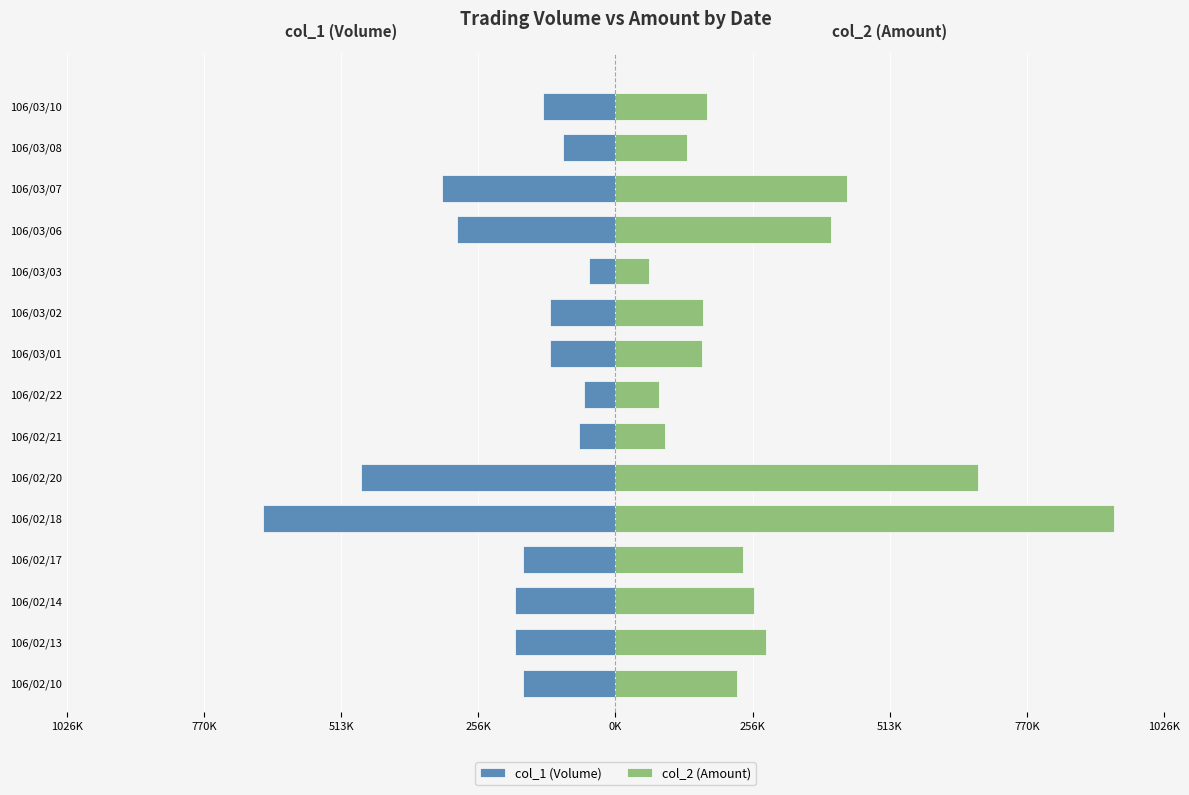

What is the spread (max minus min) of values at 106/02/18?

1592510